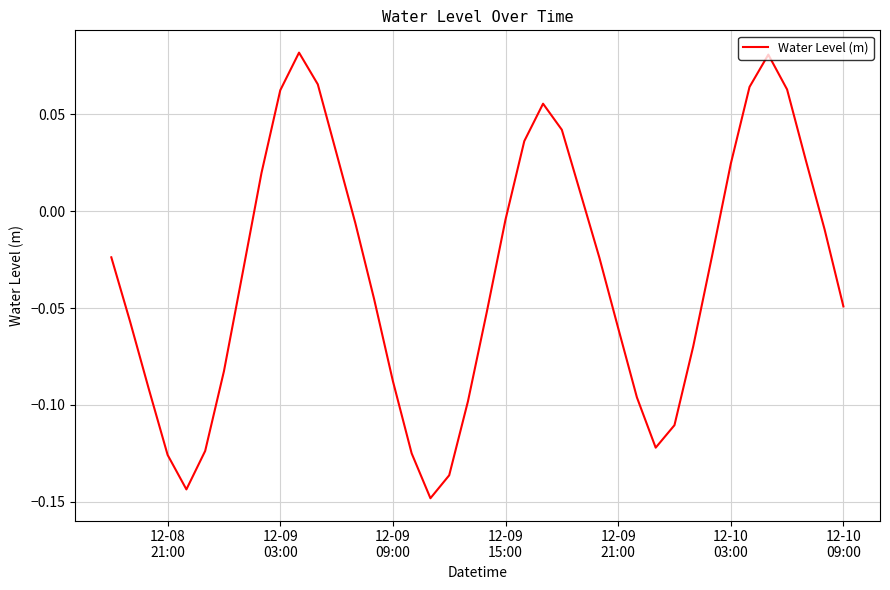

What is the minimum value shown in the chart?

-0.1